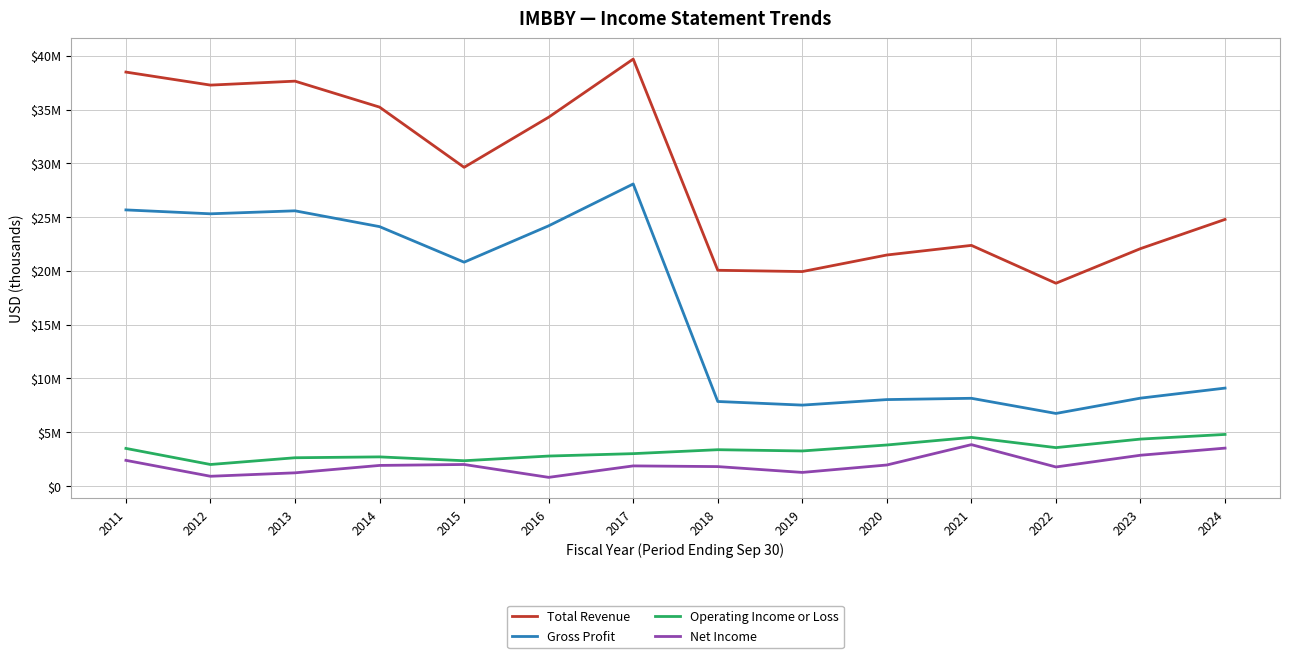

Which has a higher value, 2024 or 2012?

2012